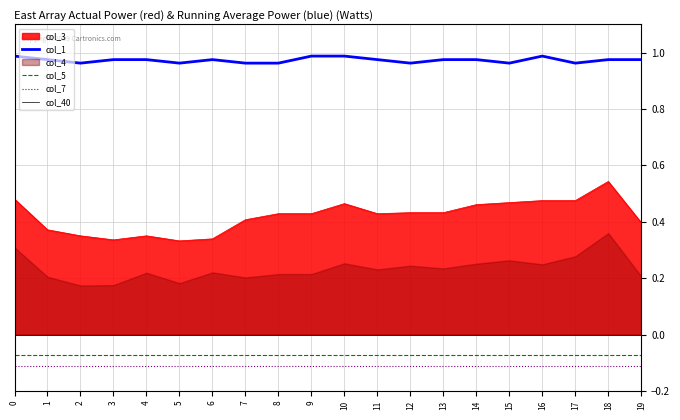

The value of col_5 at 15 is -0.0. True or false?

False